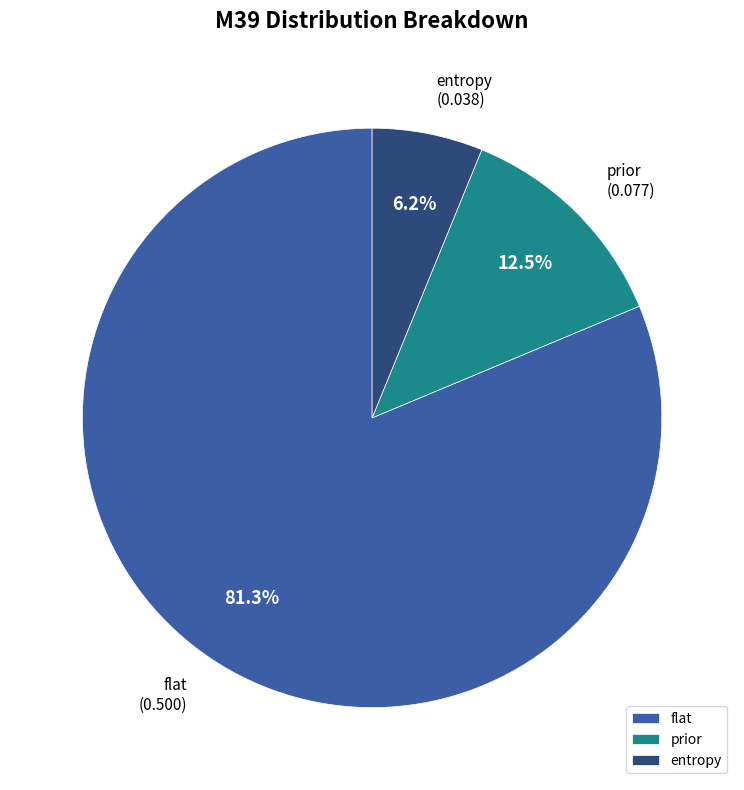

Which category accounts for the majority?

flat